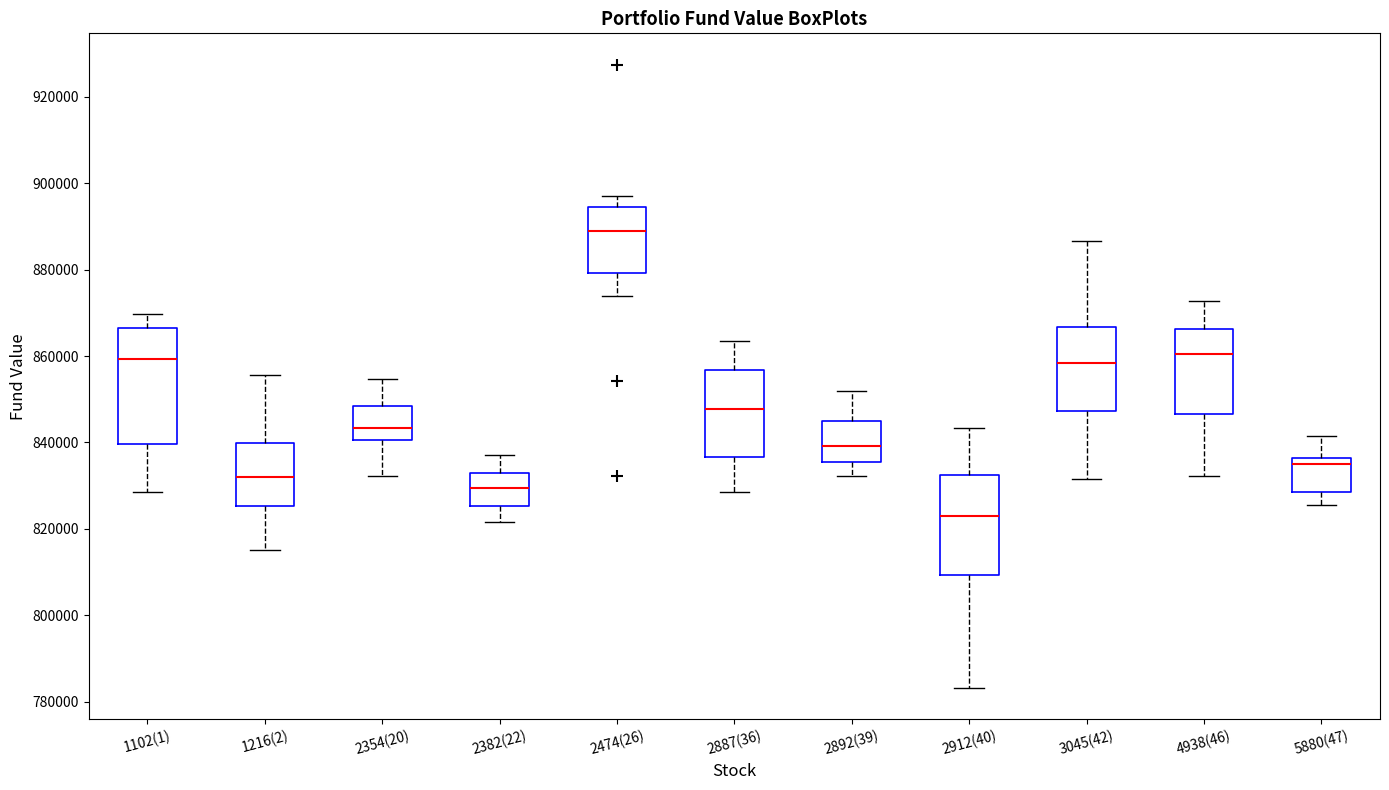

Comparing the boxes themselves (not the whiskers), which one is the tallest?

1102(1)